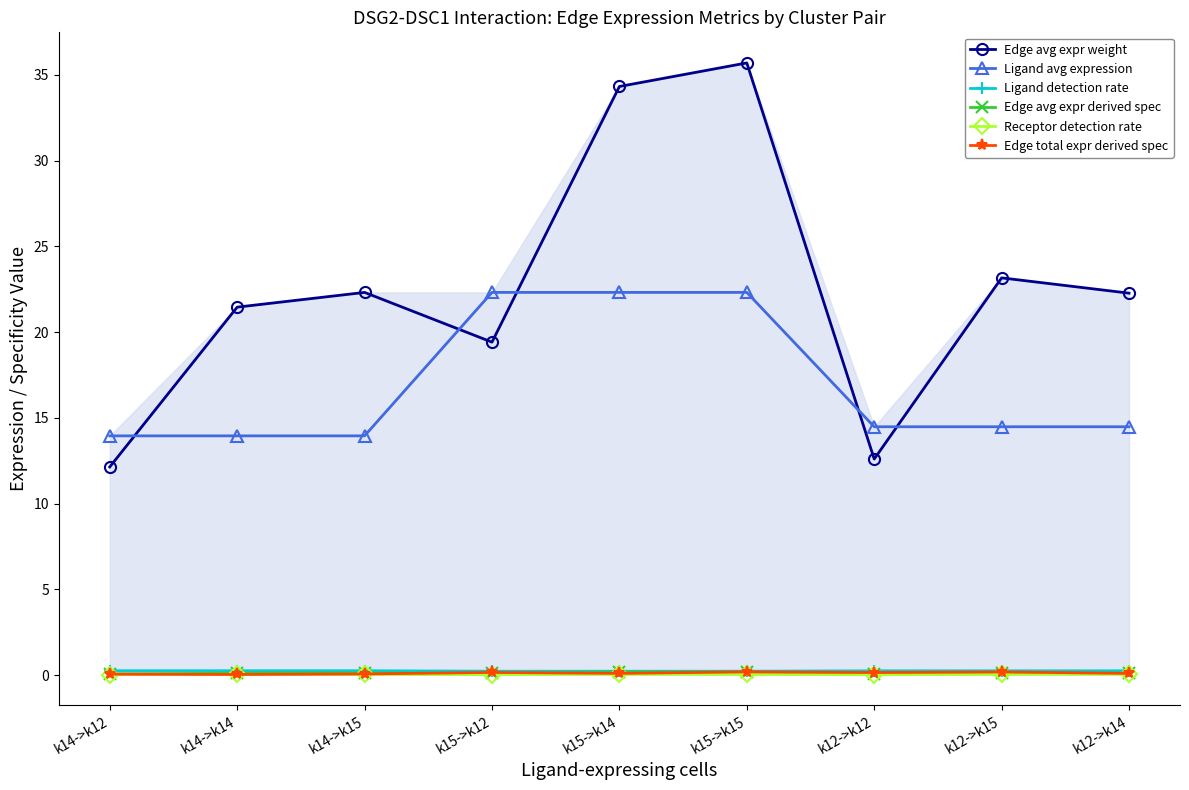

Which category has the lowest value in the Edge avg expr derived spec series?

k14->k12